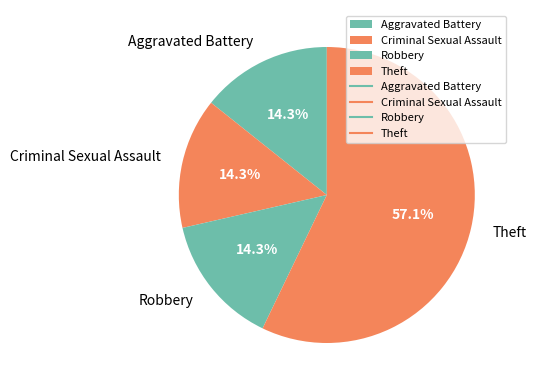

Approximately how many times larger is the value at Criminal Sexual Assault compared to Aggravated Battery?

1.0